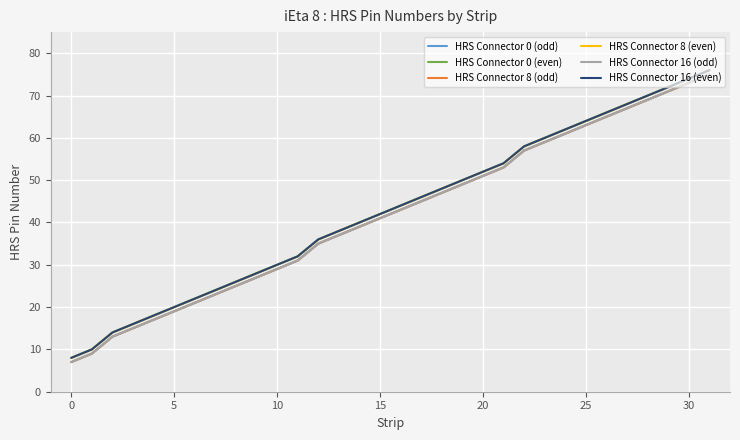

Does the chart display data point markers on the line(s)?

No